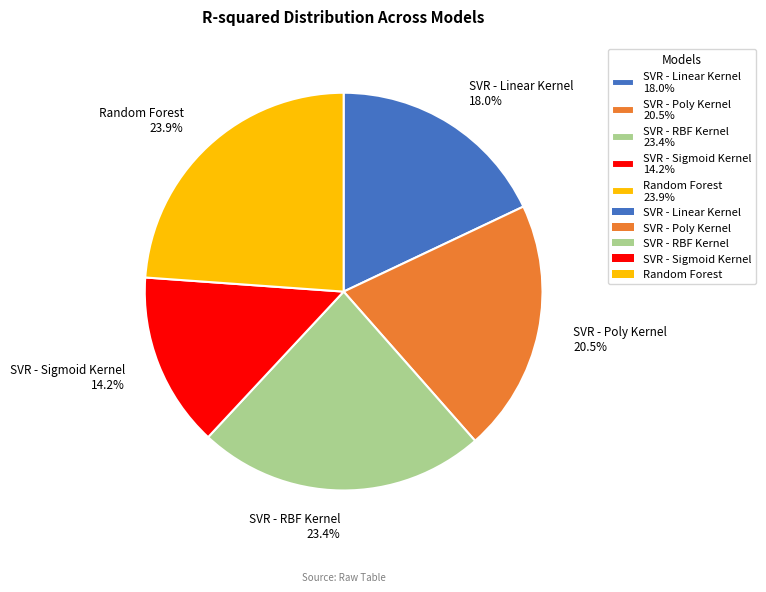

Combined, what portion of the pie is SVR - Sigmoid Kernel 14.2% and SVR - Poly Kernel 20.5%?

34.7%